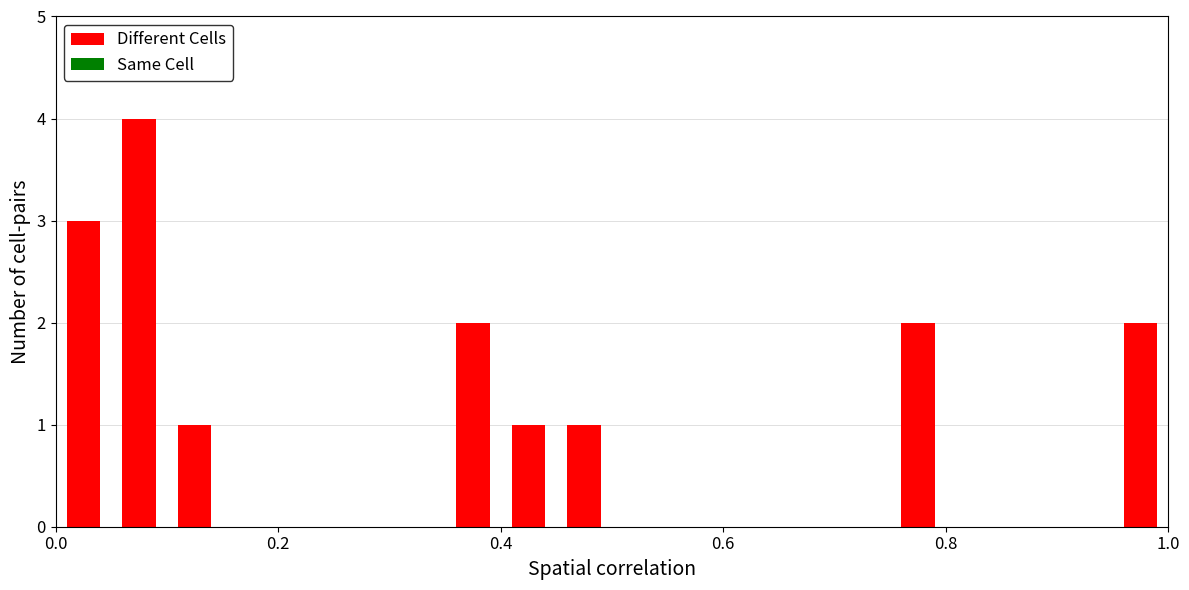

What is the maximum value shown in the chart?

4